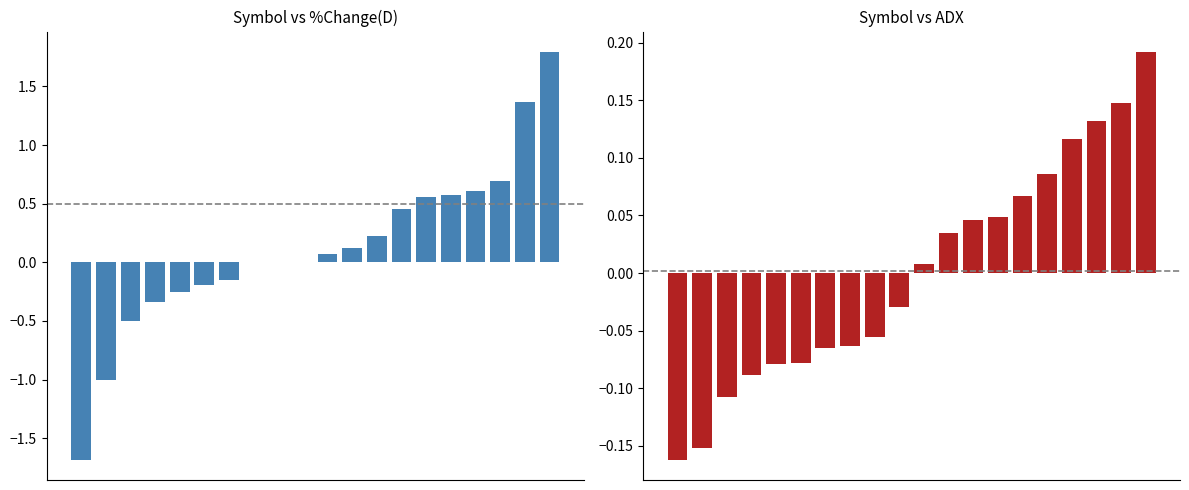

Reading left to right, list all the values displayed in this chart.

%Change(D): 0=-1.7	1=-1.0	2=-0.5	3=-0.3	4=-0.3	5=-0.2	6=-0.1	7=0.0	8=0.0	9=0.0	10=0.1	11=0.1	12=0.2	13=0.5	14=0.6	15=0.6	16=0.6	17=0.7	18=1.4	19=1.8
ADX: 0=-0.2	1=-0.2	2=-0.1	3=-0.1	4=-0.1	5=-0.1	6=-0.1	7=-0.1	8=-0.1	9=-0.0	10=0.0	11=0.0	12=0.0	13=0.0	14=0.1	15=0.1	16=0.1	17=0.1	18=0.1	19=0.2